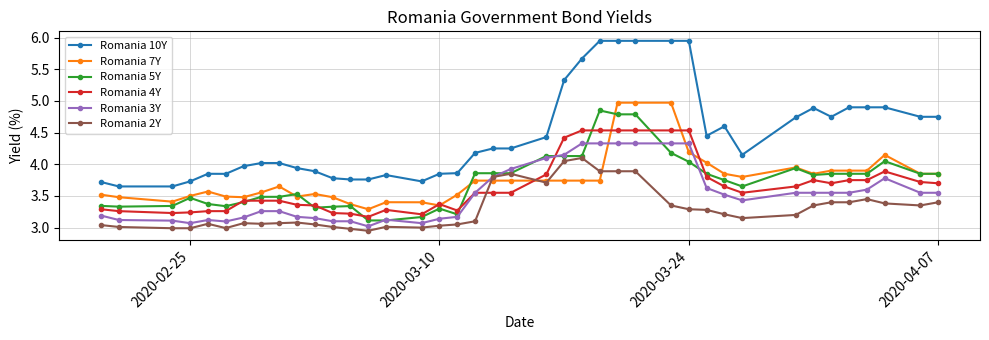

Which series has the largest total across all categories?

Romania 10Y